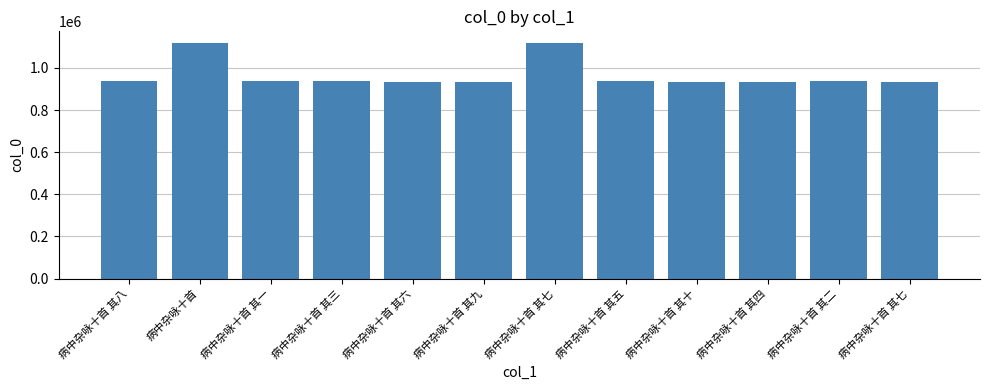

What is the average value?

965634